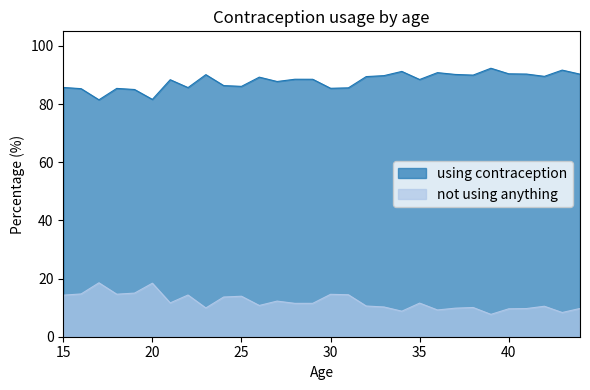

Reading right to left, what are all the values shown in this chart?

using contraception: 90.3	91.7	89.5	90.3	90.4	92.3	90.0	90.2	90.8	88.4	91.2	89.8	89.4	85.6	85.4	88.5	88.5	87.8	89.2	86.1	86.3	90.1	85.7	88.4	81.6	85.0	85.4	81.5	85.3	85.7
not using anything: 9.7	8.3	10.5	9.7	9.6	7.7	10.1	9.8	9.2	11.6	8.8	10.2	10.6	14.4	14.6	11.5	11.5	12.2	10.8	13.9	13.7	9.9	14.3	11.6	18.4	15.0	14.6	18.5	14.7	14.3